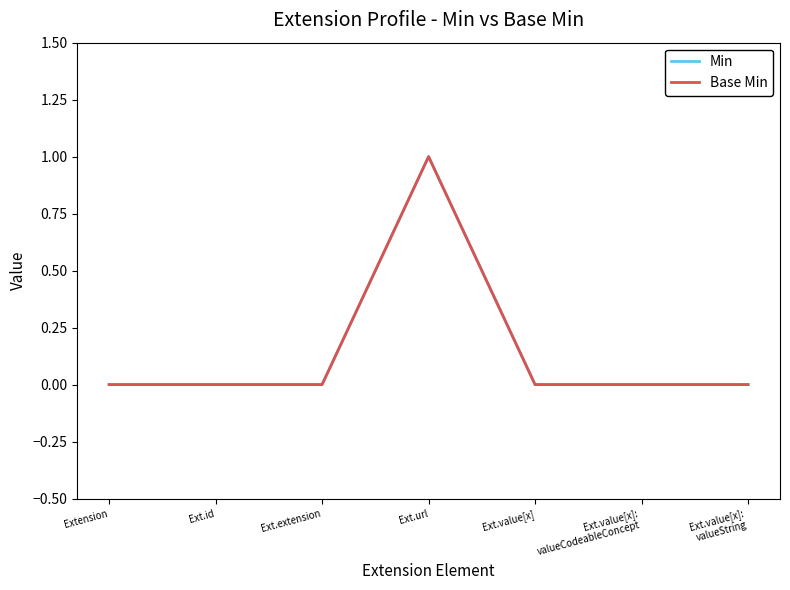

Which category has the lowest value in the Base Min series?

Extension